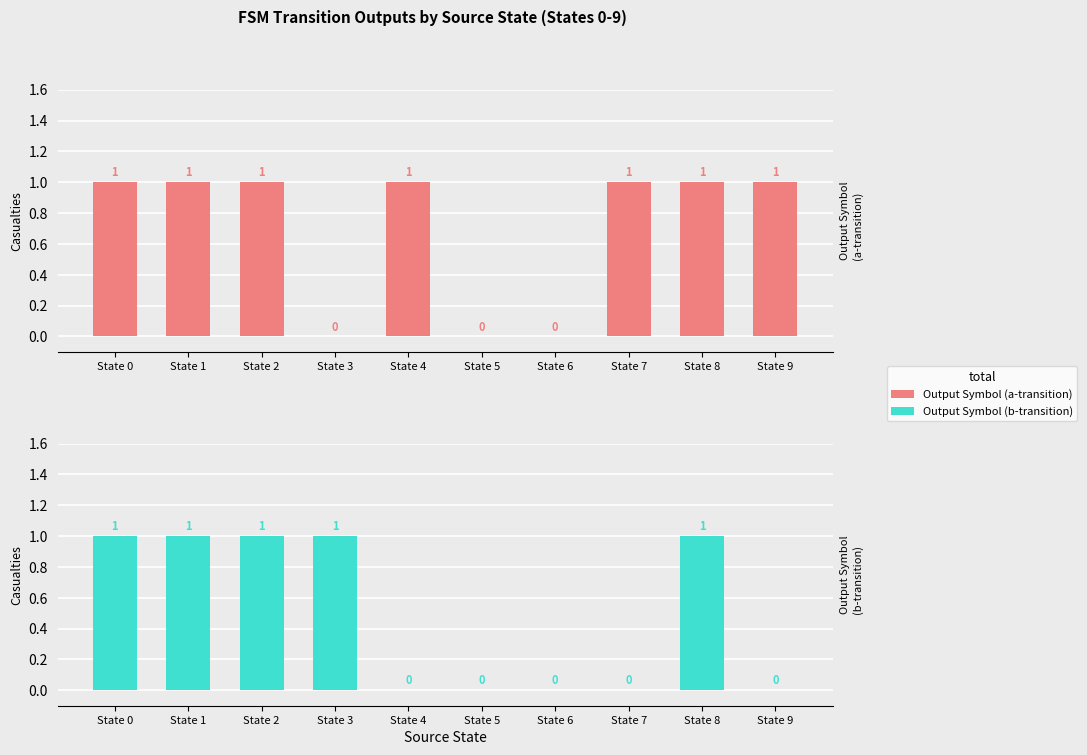

Is the value of Output Symbol (a-transition) at State 5 greater than the value of Output Symbol (b-transition) at State 5?

No